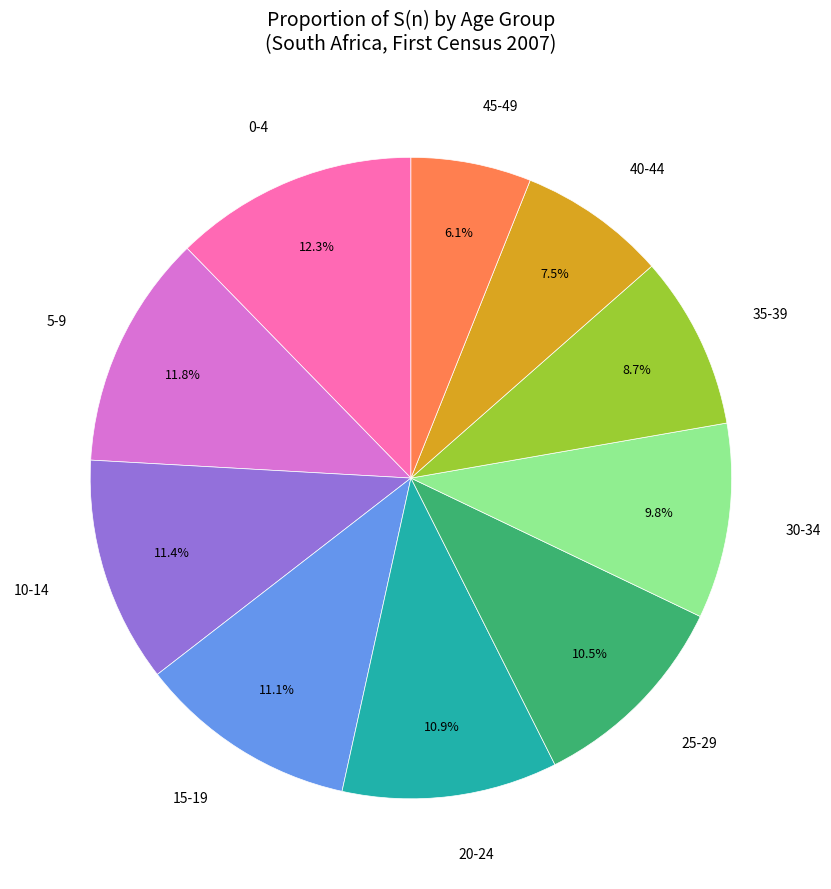

The 30-34 slice represents 10% of the pie. True or false?

True